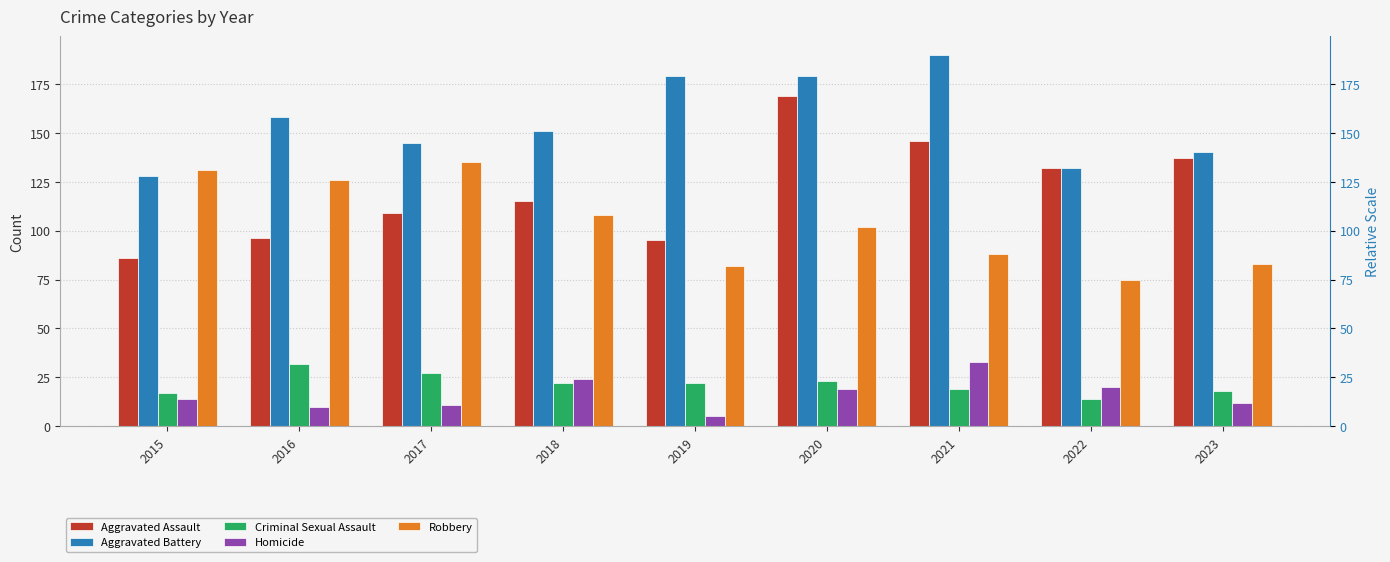

Reading left to right, what are all the values shown in this chart?

Aggravated Assault: 86	96	109	115	95	169	146	132	137
Aggravated Battery: 128	158	145	151	179	179	190	132	140
Criminal Sexual Assault: 17	32	27	22	22	23	19	14	18
Homicide: 14	10	11	24	5	19	33	20	12
Robbery: 131	126	135	108	82	102	88	75	83